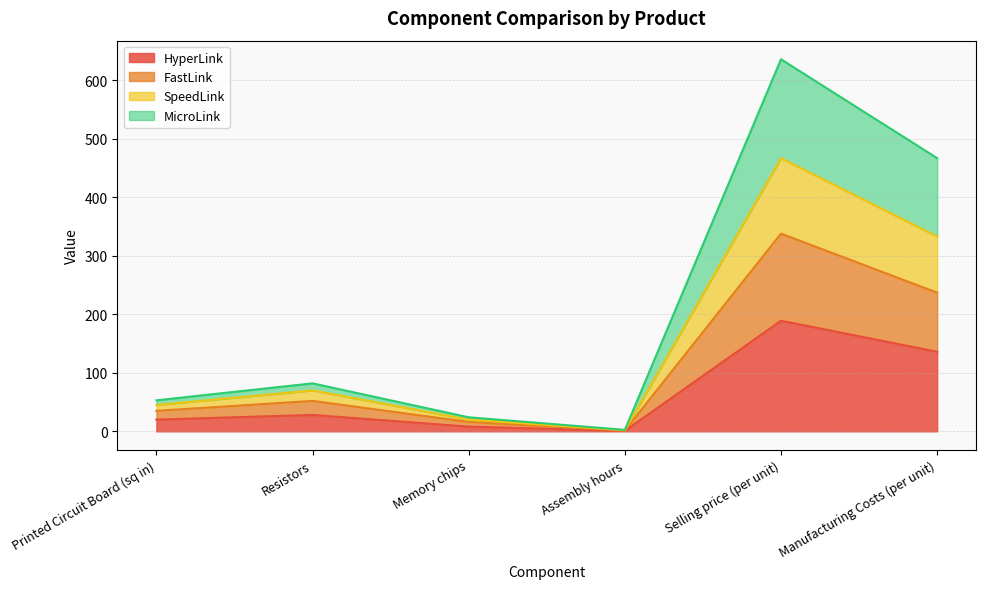

True or false: FastLink and HyperLink cross at least once.

False